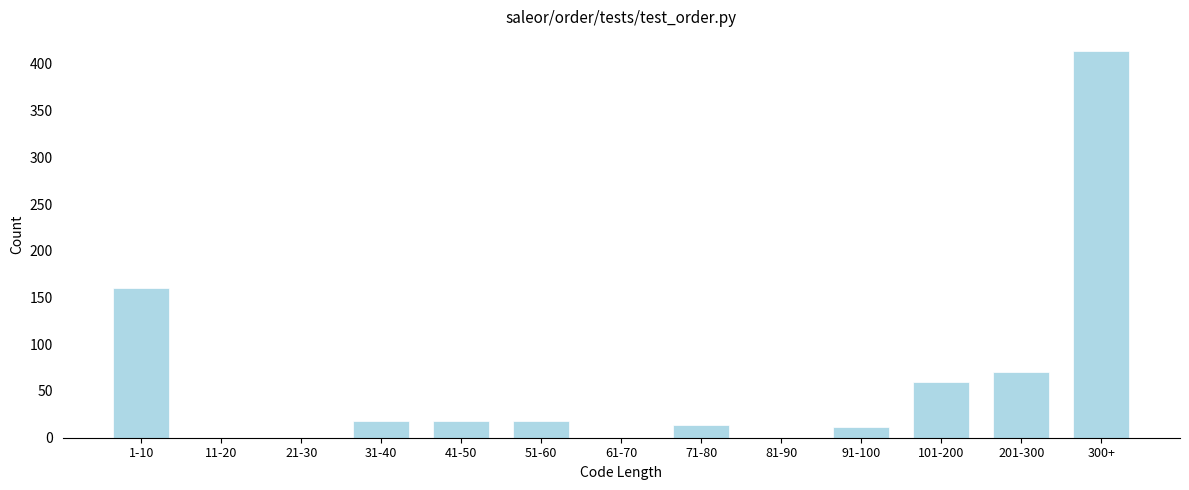

Reading right to left, what are all the values shown in this chart?

300+=414	201-300=70	101-200=60	91-100=12	81-90=0	71-80=14	61-70=0	51-60=18	41-50=18	31-40=18	21-30=0	11-20=0	1-10=160